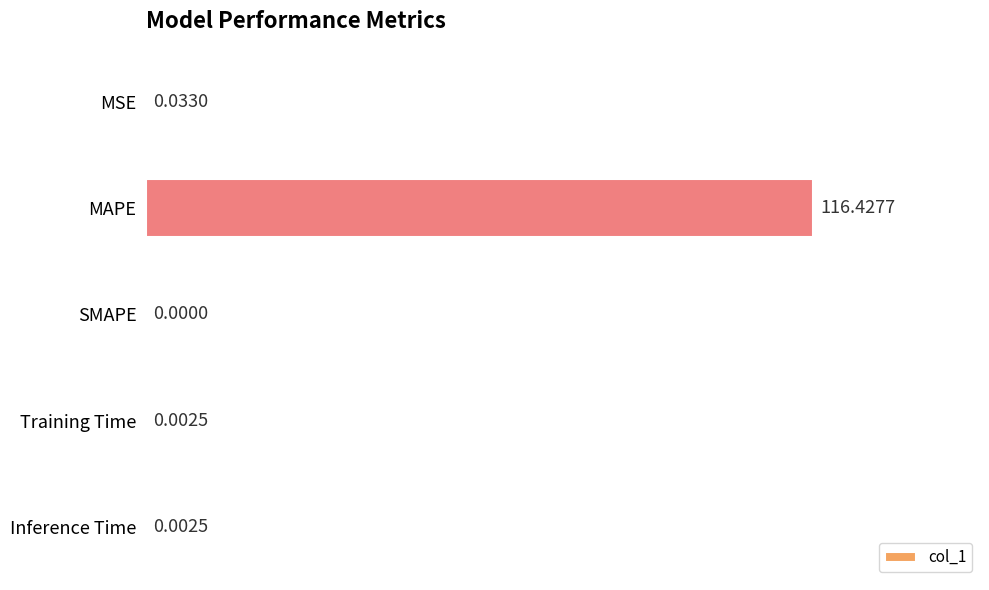

Which has a higher value, MAPE or Training Time?

MAPE